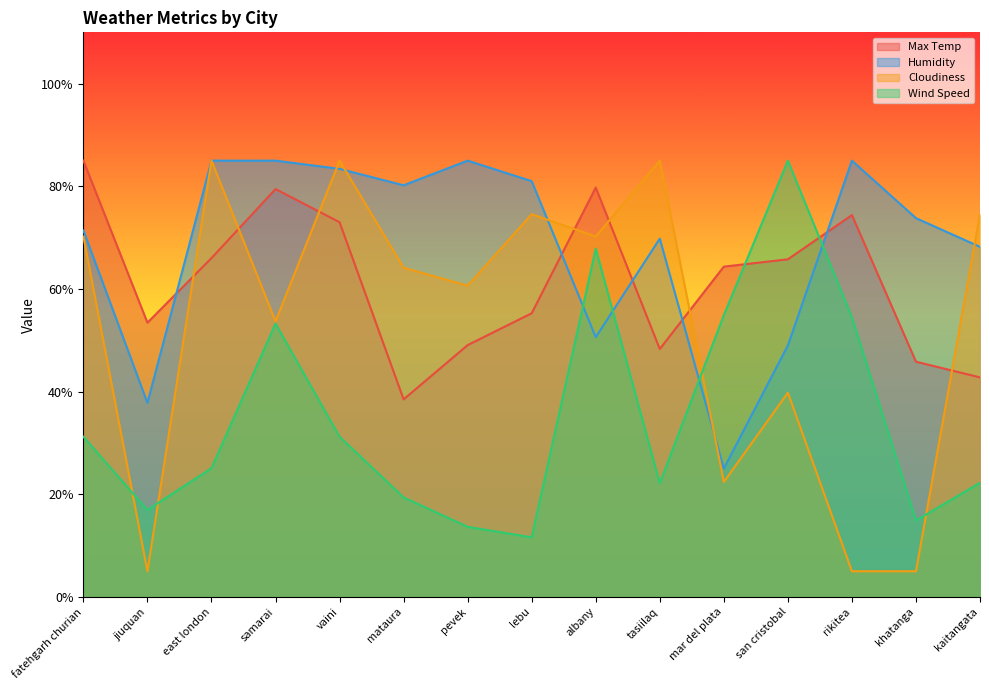

What is the minimum value for Wind Speed?

11.6